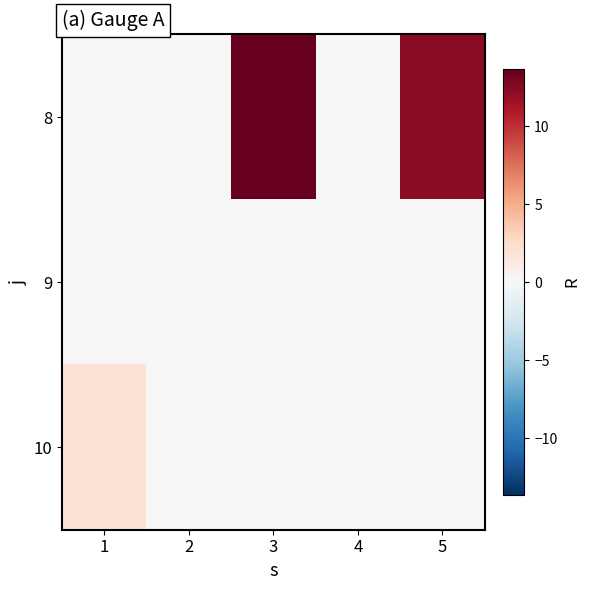

What is the total value across all series at 1?

2.0